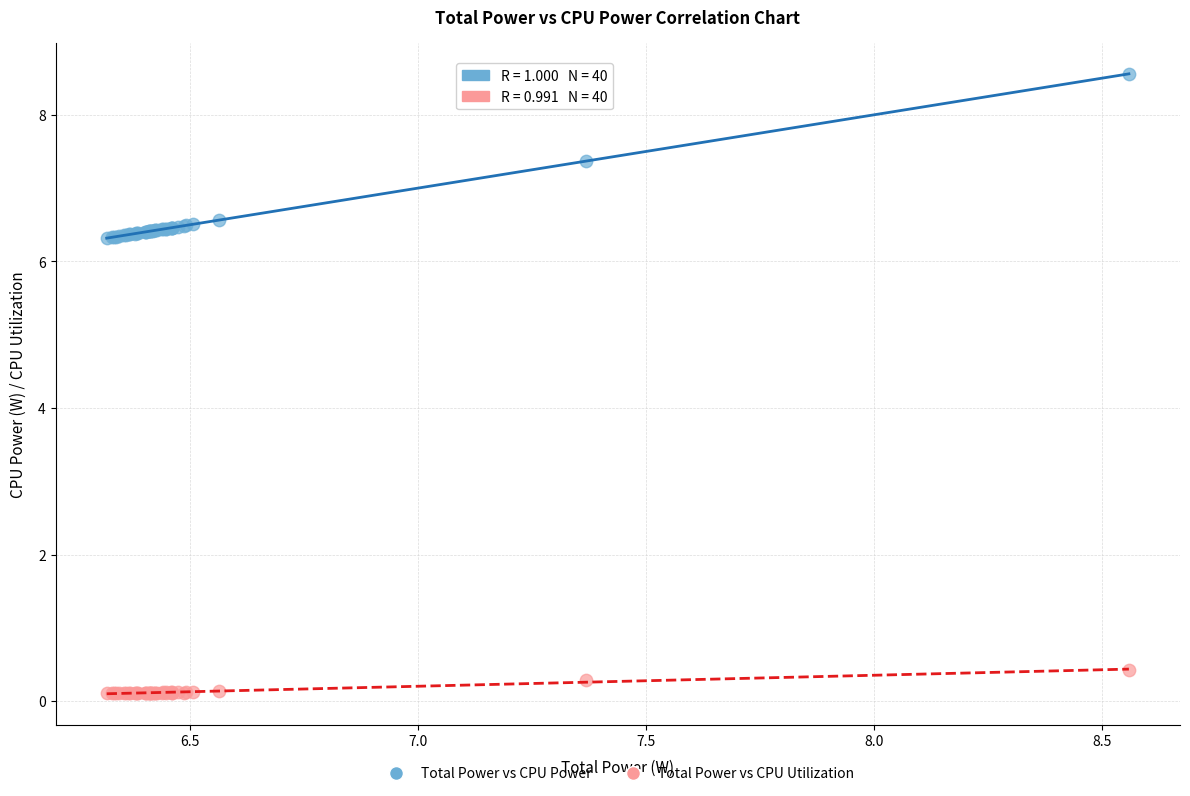

What are all the series names shown in the legend?

Total Power vs CPU Power, Total Power vs CPU Utilization